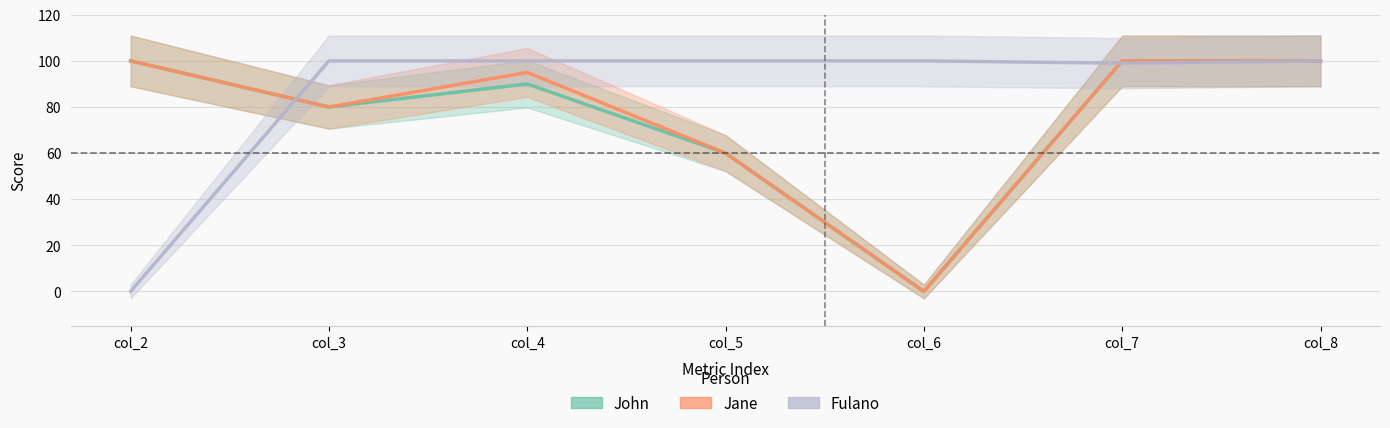

What is the maximum value shown in the chart?

100